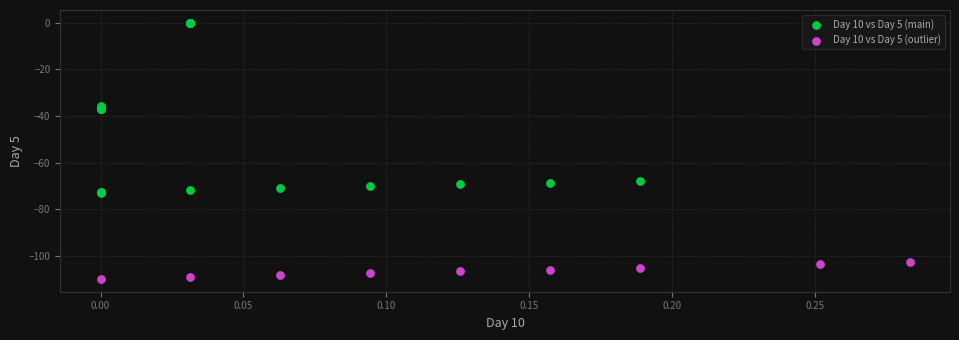

What are all the series names shown in the legend?

Day 10 vs Day 5 (main), Day 10 vs Day 5 (outlier)